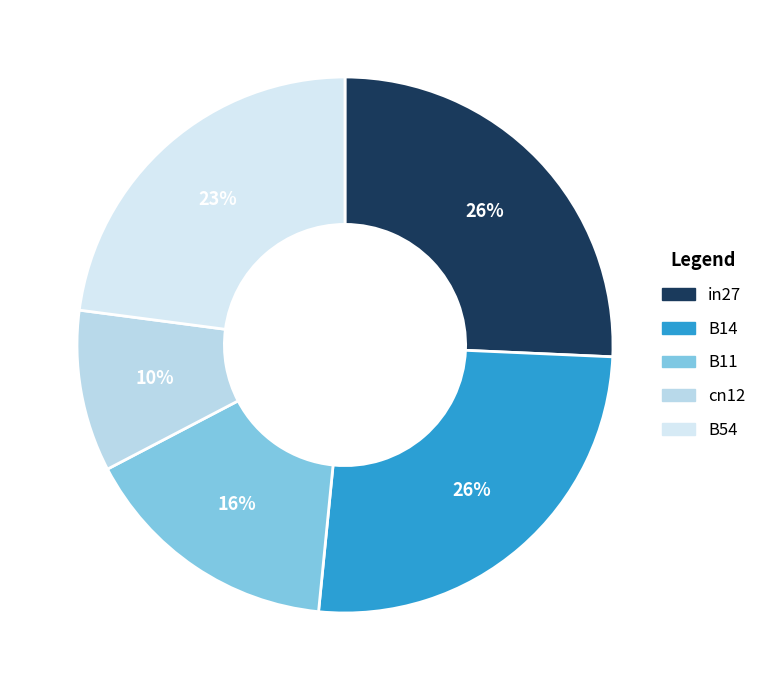

To the nearest percent, what is the average slice percentage?

20%